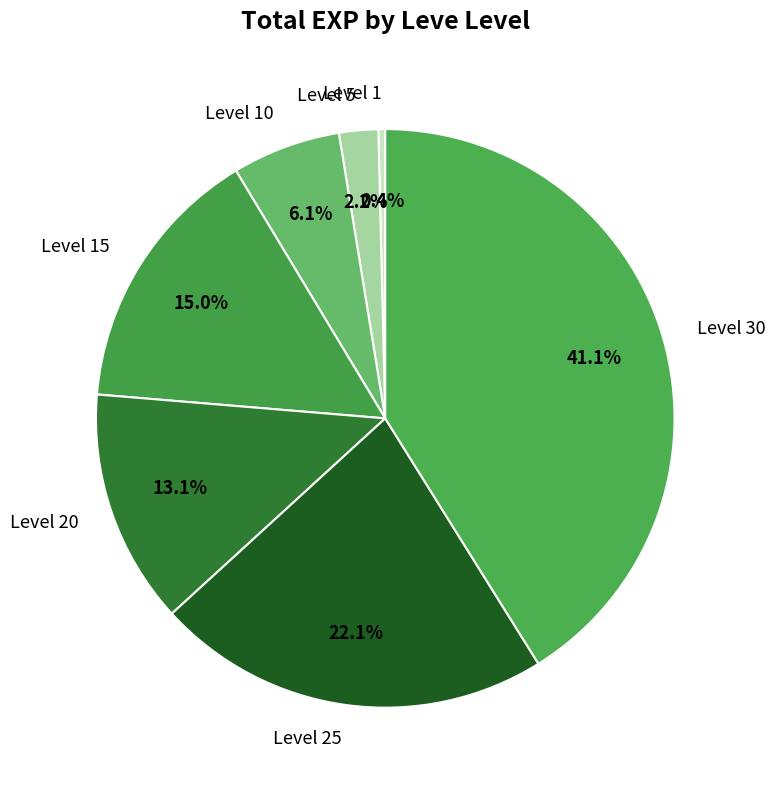

How many slices are in this pie chart?

7